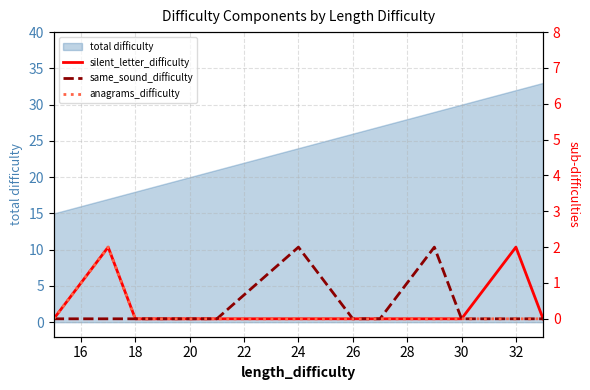

True or false: same_sound_difficulty has more than 2 interior local peaks.

False